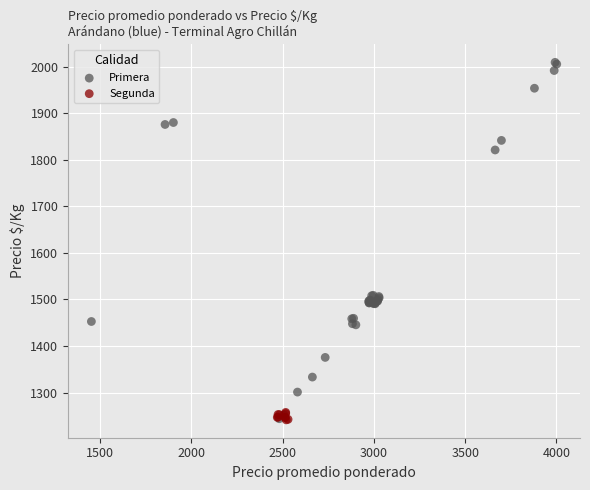

Which series contains the highest Y value?

Primera